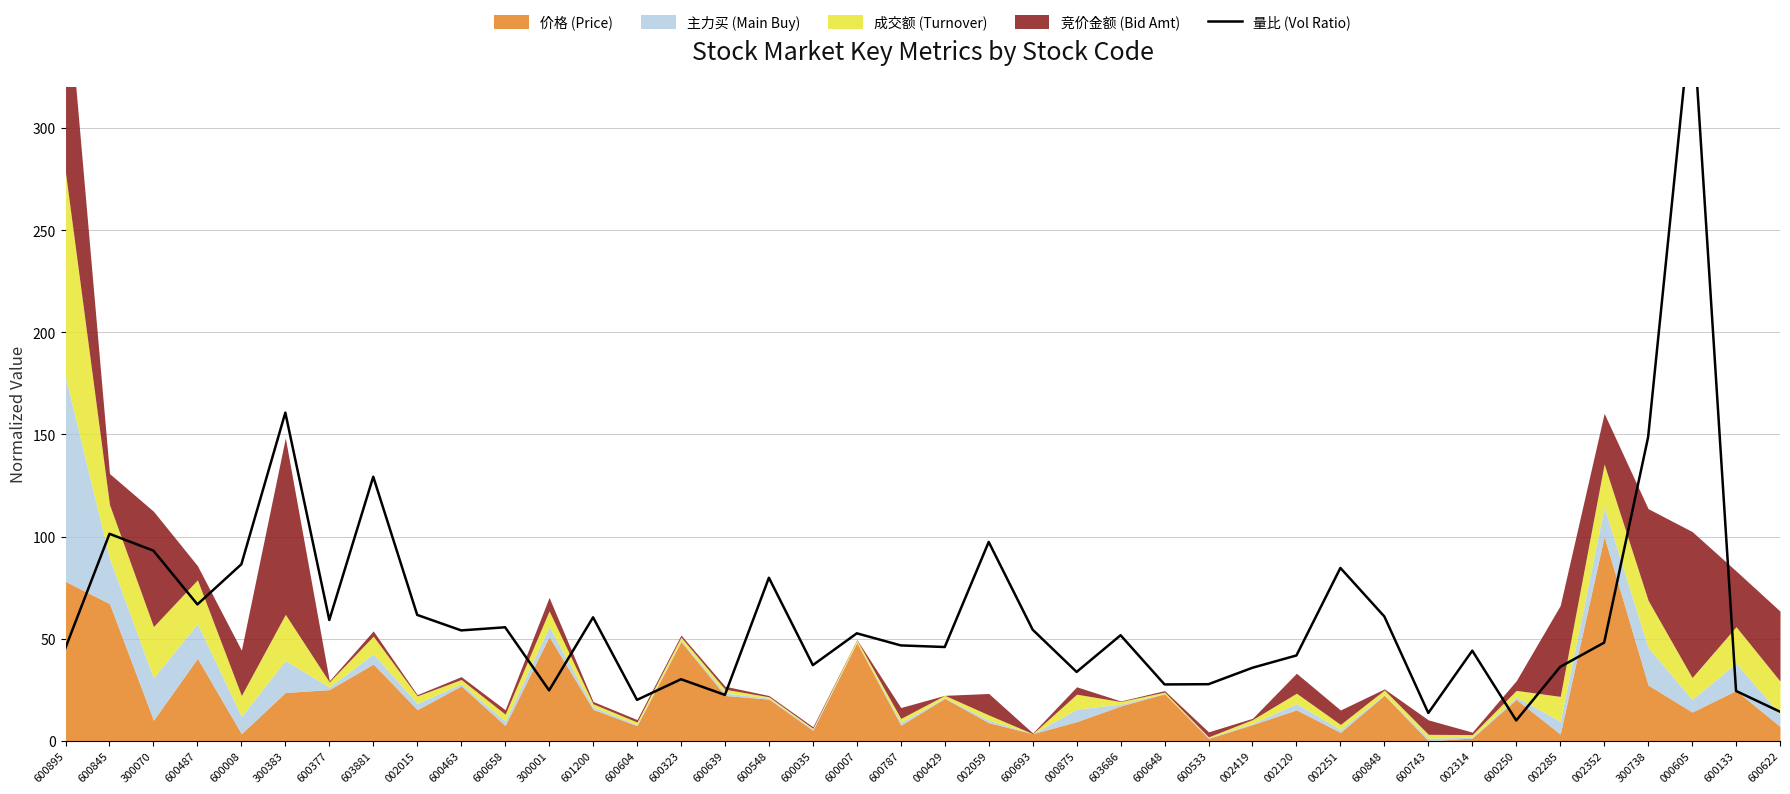

How many data points are above 51?

20